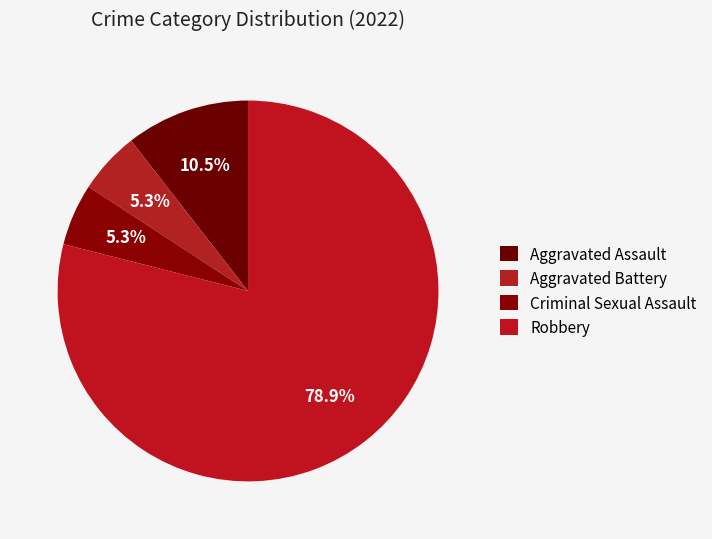

Count the number of slices in the pie.

4